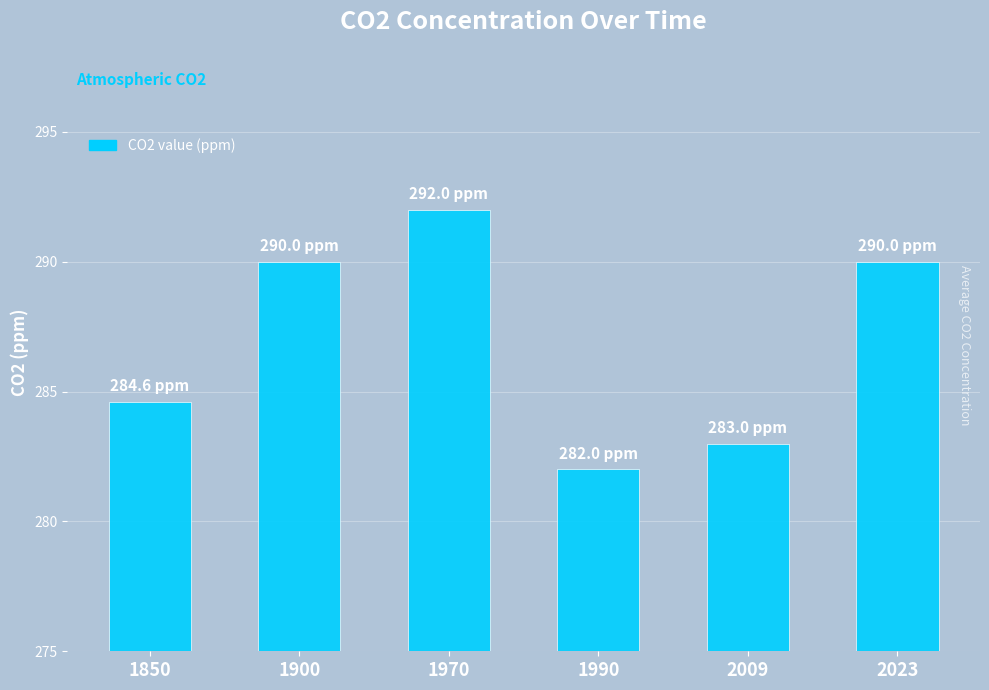

What is the sum of all values?

1721.6